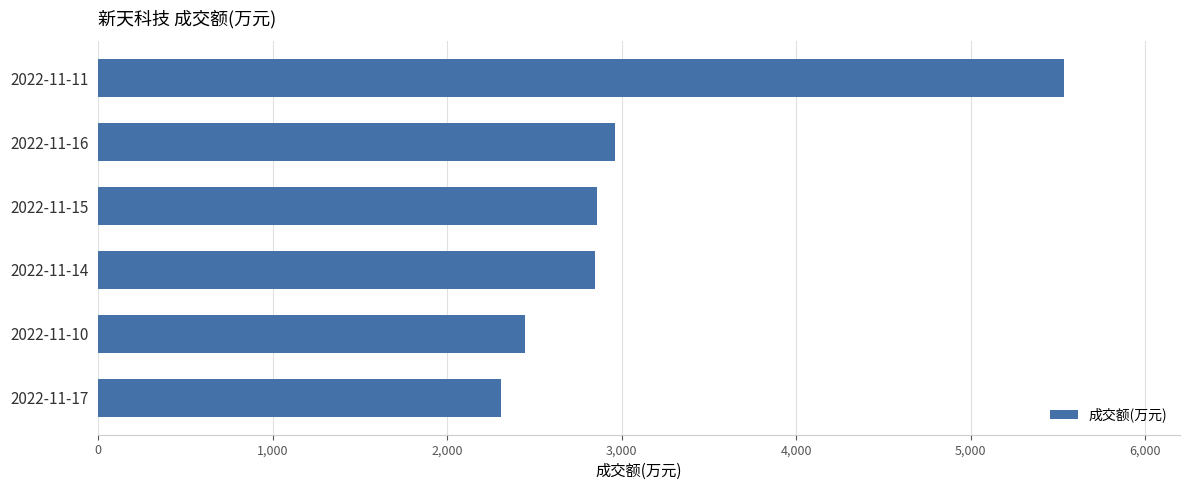

Are the bars grouped side by side (vs. stacked)?

No